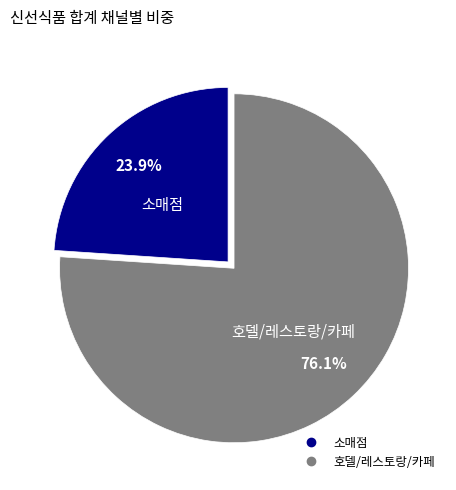

To the nearest percent, what is the combined percentage of 호델/레스토랑/카페 and 소매점?

100%